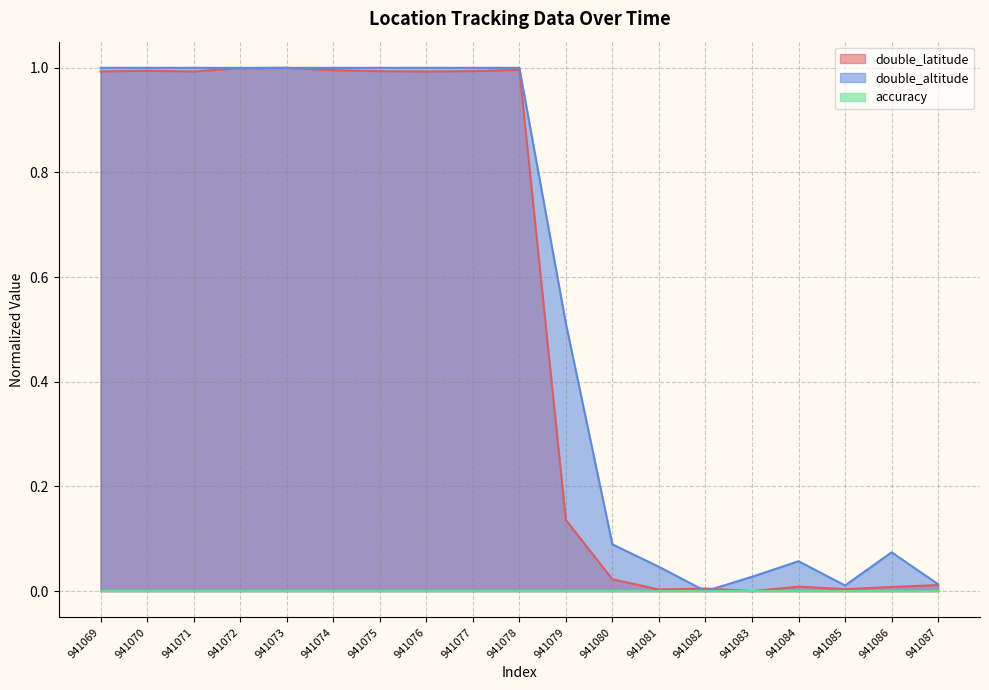

How many lines are shown in the chart?

3